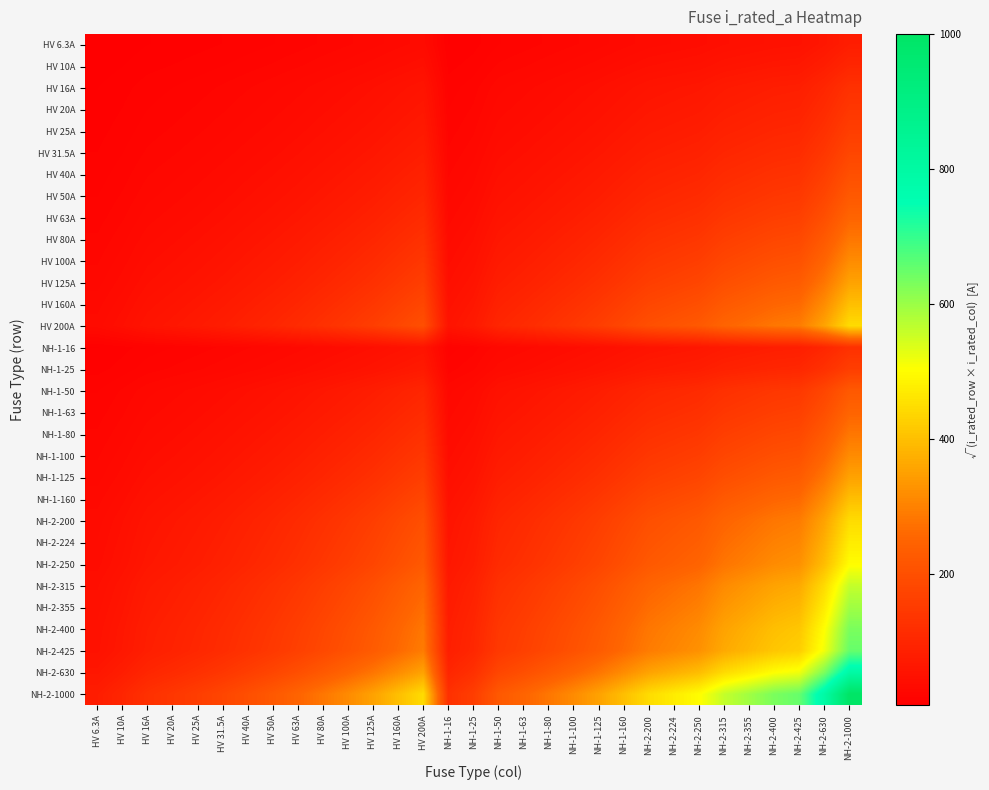

What is the smallest value displayed?

6.3